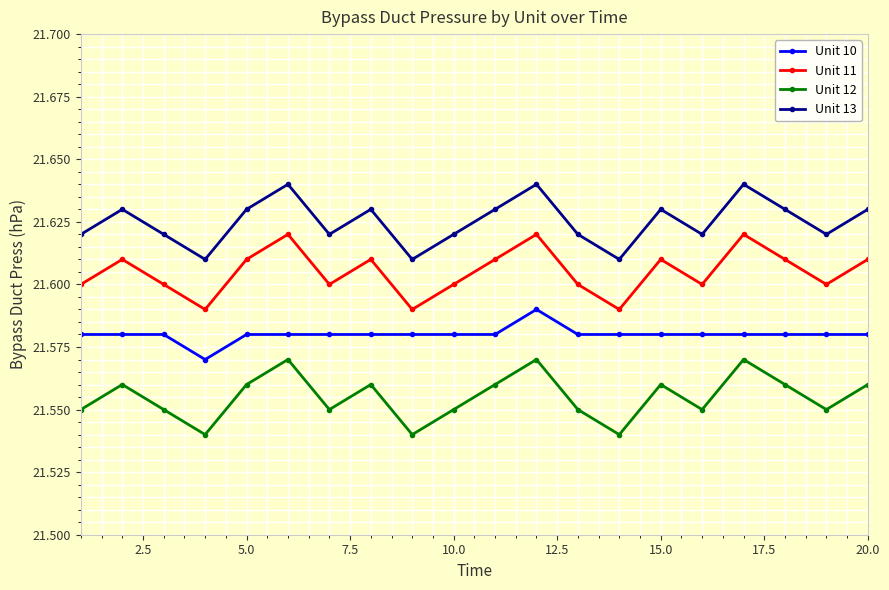

True or false: Unit 12 and Unit 11 cross at least once.

False